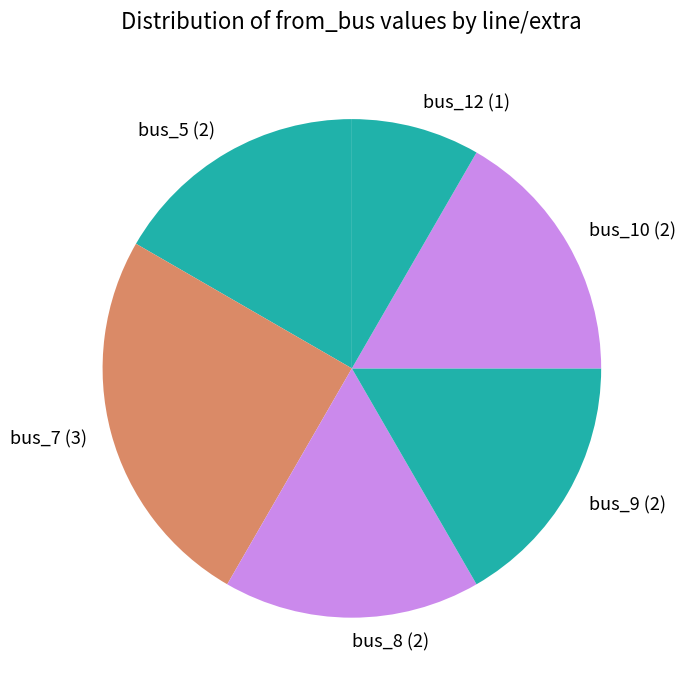

Is there any slice that represents more than half of the pie?

No